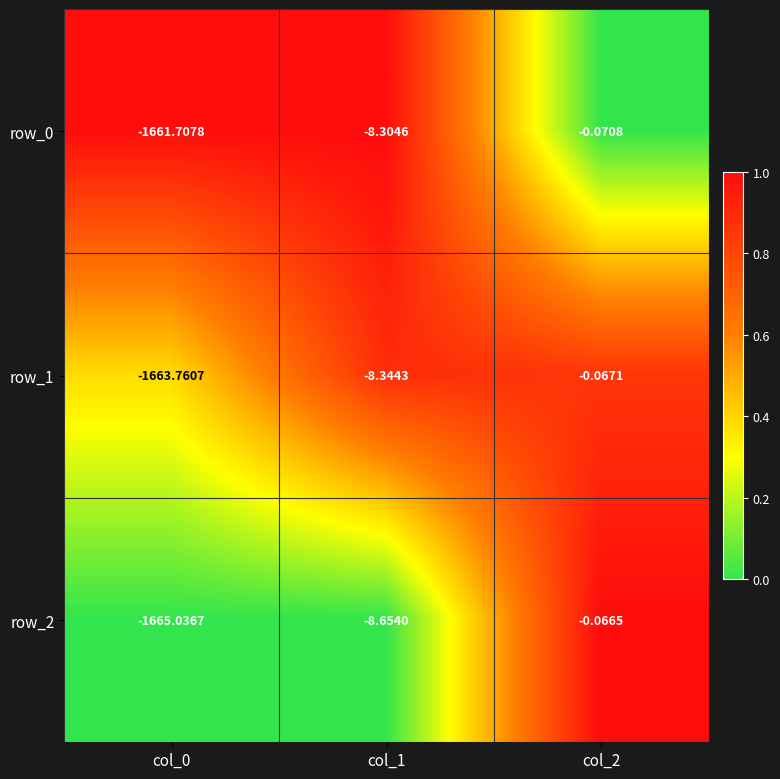

Which series changed the most between col_1 and col_2?

row_2